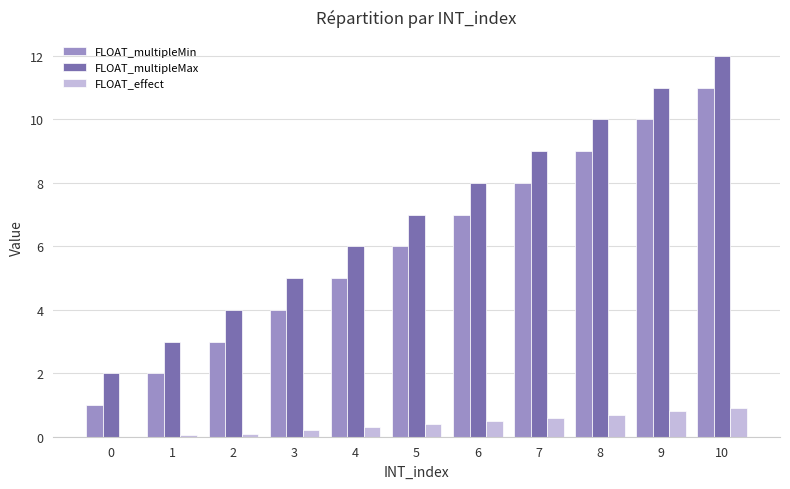

At which category is the sum across all series the highest?

10